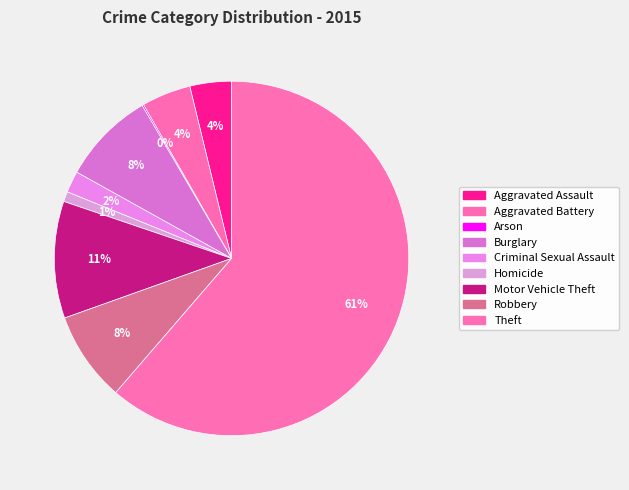

What is the largest slice in the pie chart?

Theft